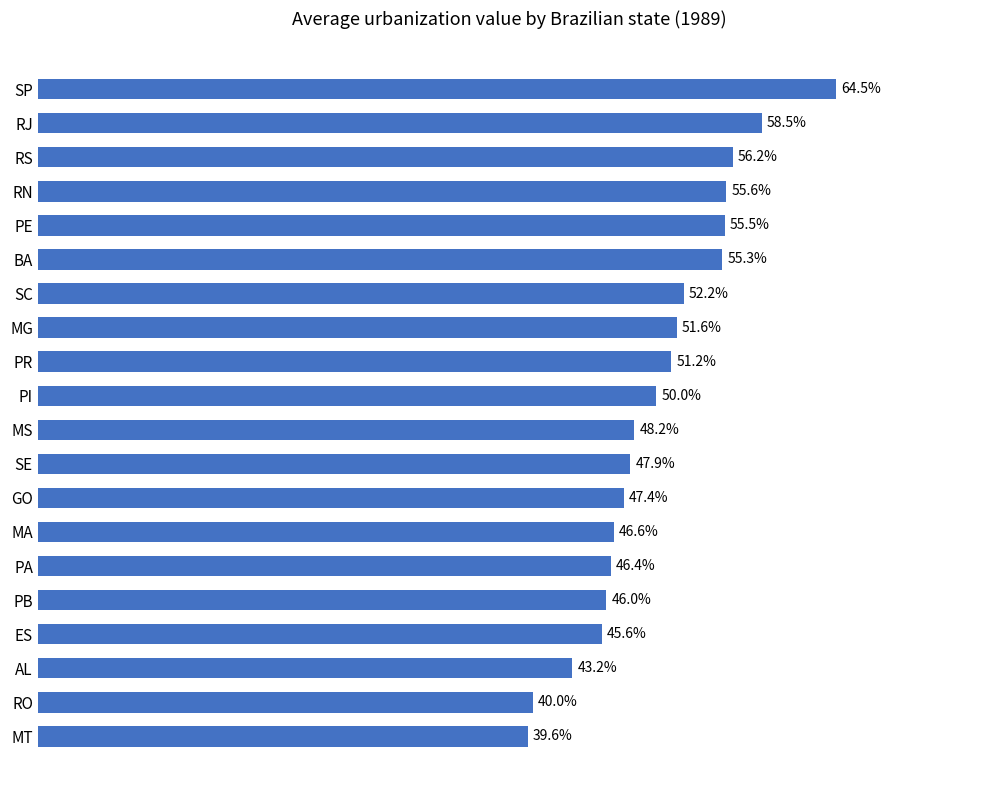

Between MS and MT, which is larger?

MS